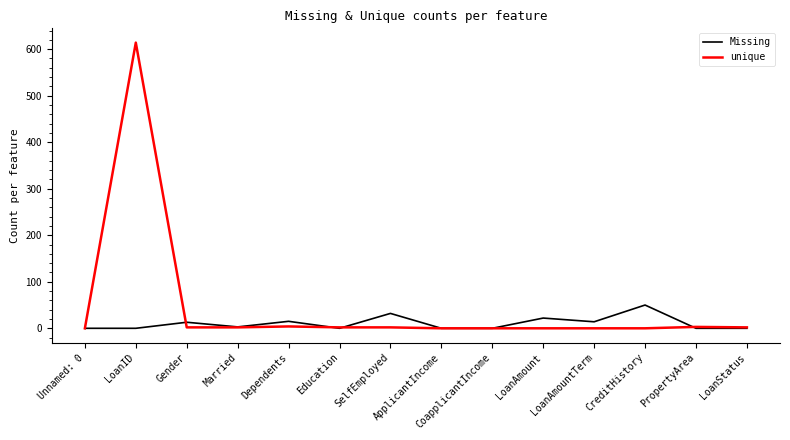

Count the number of data series in this chart.

2